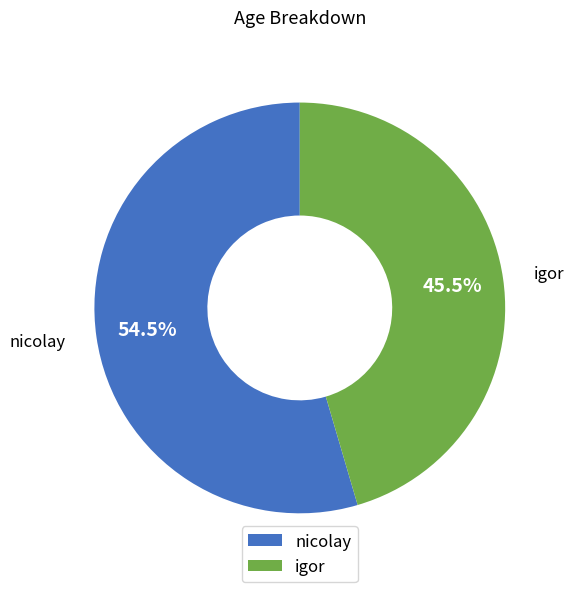

Do nicolay and igor together represent more than half of the pie?

Yes